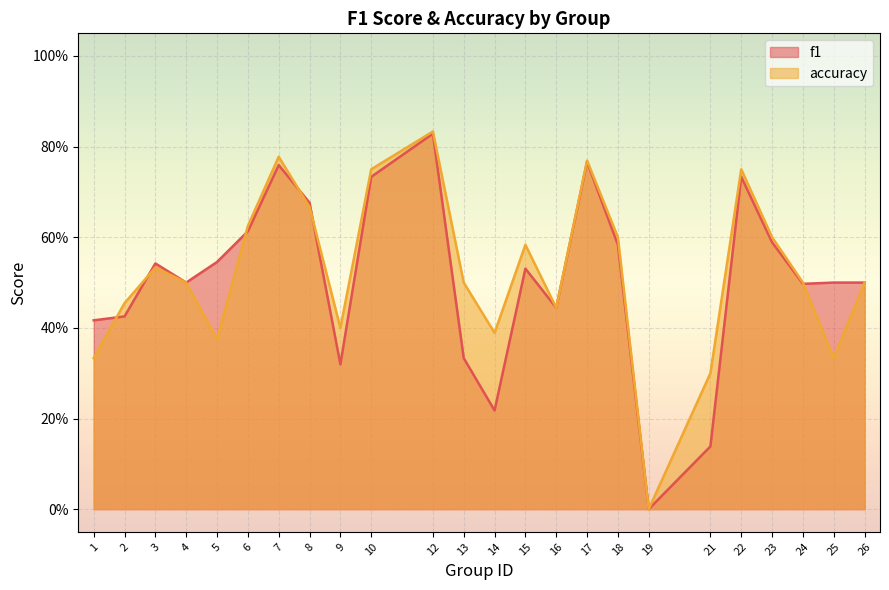

What is the difference between the maximum and second lowest values in the accuracy series?

0.5